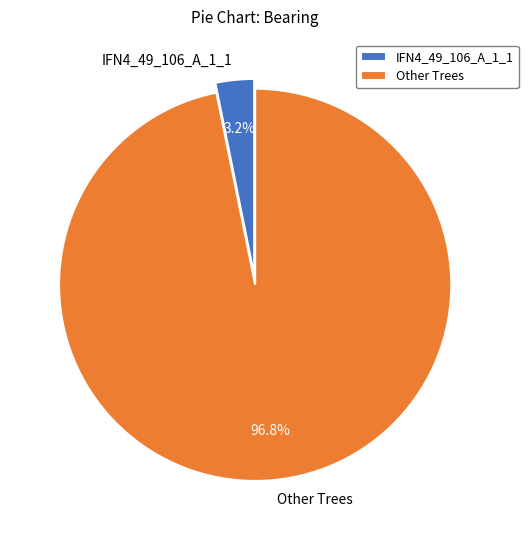

Count the number of slices in the pie.

2